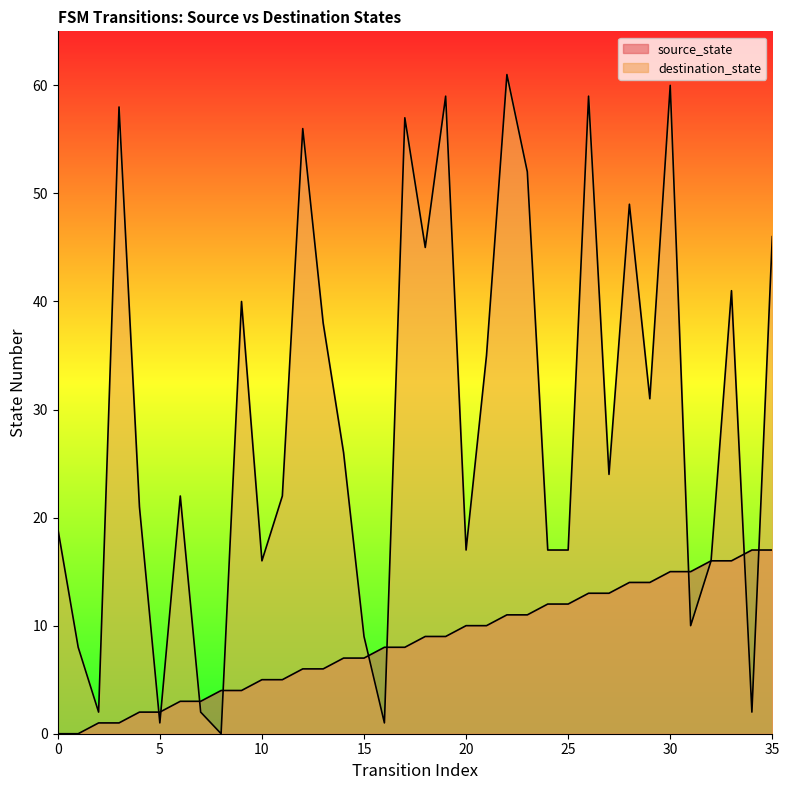

Rank the series by their maximum value, from lowest to highest.

source_state, destination_state